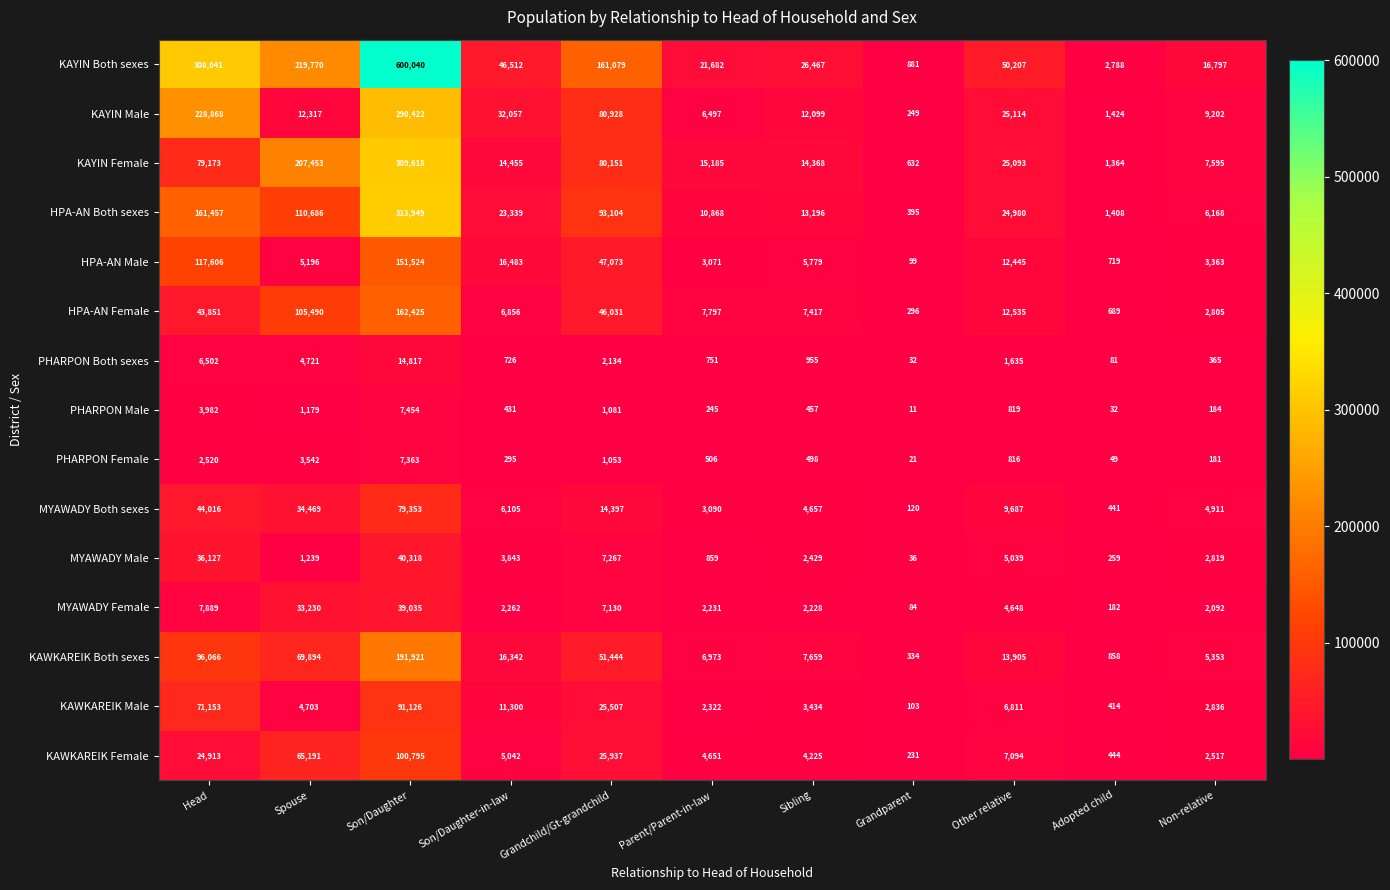

At Son/Daughter, list the series in order from smallest to largest.

PHARPON Female, PHARPON Male, PHARPON Both sexes, MYAWADY Female, MYAWADY Male, MYAWADY Both sexes, KAWKAREIK Male, KAWKAREIK Female, HPA-AN Male, HPA-AN Female, KAWKAREIK Both sexes, KAYIN Male, KAYIN Female, HPA-AN Both sexes, KAYIN Both sexes